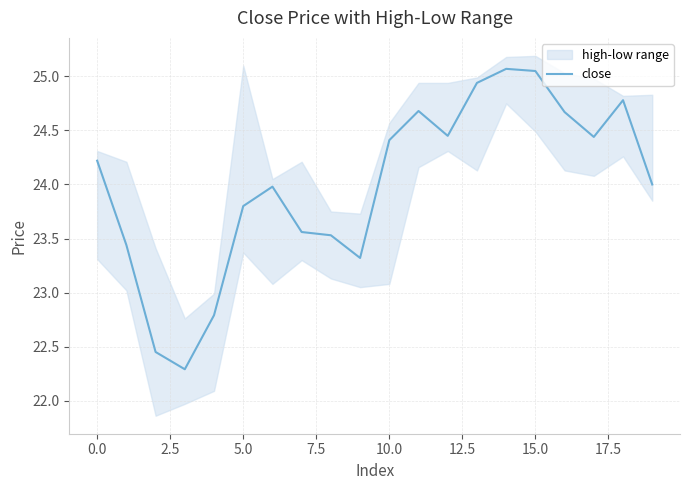

What is the lowest value of the close series?

22.3